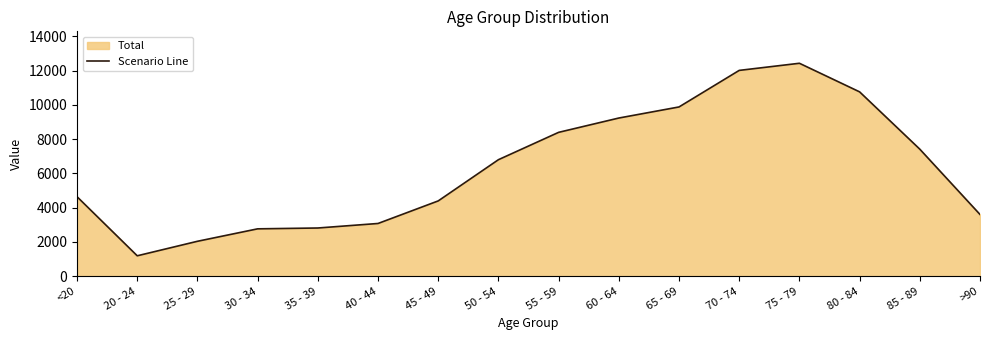

What is the sum of all values?

101482